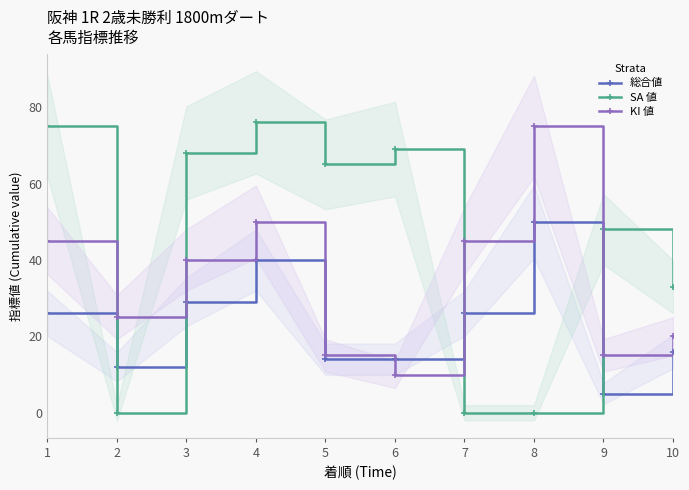

The value of SA 値 at 5 is 65. True or false?

True